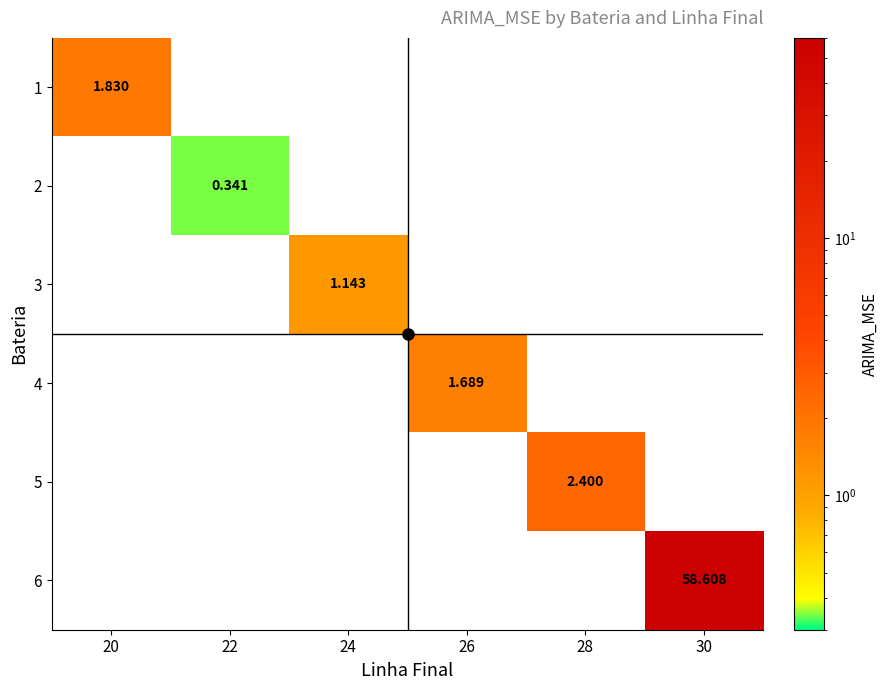

At how many categories does at least one series exceed 21?

1